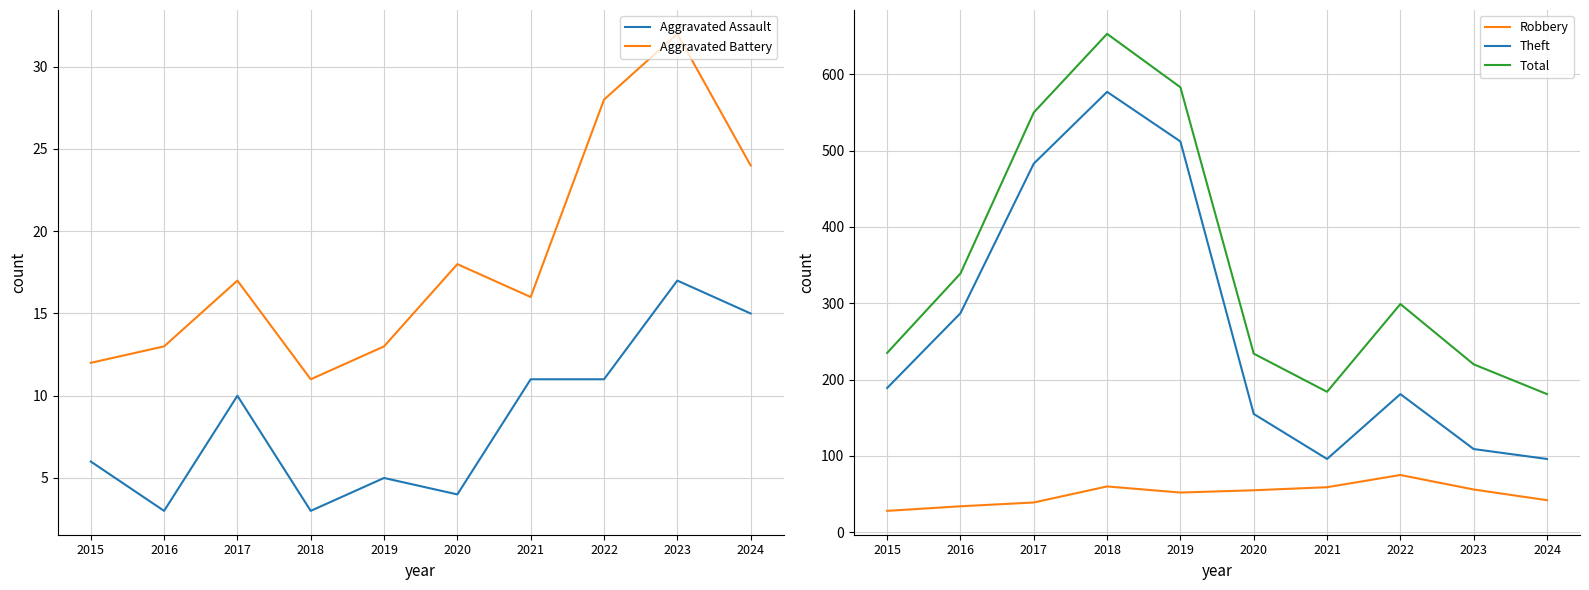

Reading left to right, what are all the values shown in this chart?

Aggravated Assault: 2015=6	2016=3	2017=10	2018=3	2019=5	2020=4	2021=11	2022=11	2023=17	2024=15
Aggravated Battery: 2015=12	2016=13	2017=17	2018=11	2019=13	2020=18	2021=16	2022=28	2023=32	2024=24
Robbery: 2015=28	2016=34	2017=39	2018=60	2019=52	2020=55	2021=59	2022=75	2023=56	2024=42
Theft: 2015=189	2016=287	2017=483	2018=577	2019=512	2020=155	2021=96	2022=181	2023=109	2024=96
Total: 2015=235	2016=339	2017=550	2018=653	2019=583	2020=234	2021=184	2022=299	2023=220	2024=181